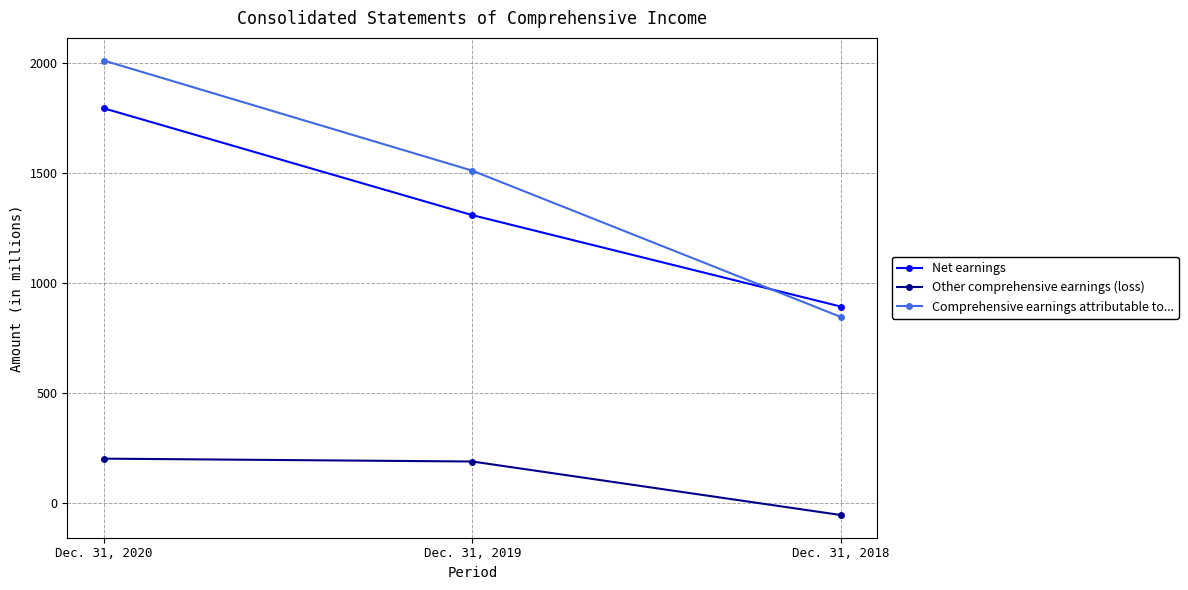

List the labels in order of Other comprehensive earnings (loss) value, smallest first.

Dec. 31, 2018, Dec. 31, 2019, Dec. 31, 2020